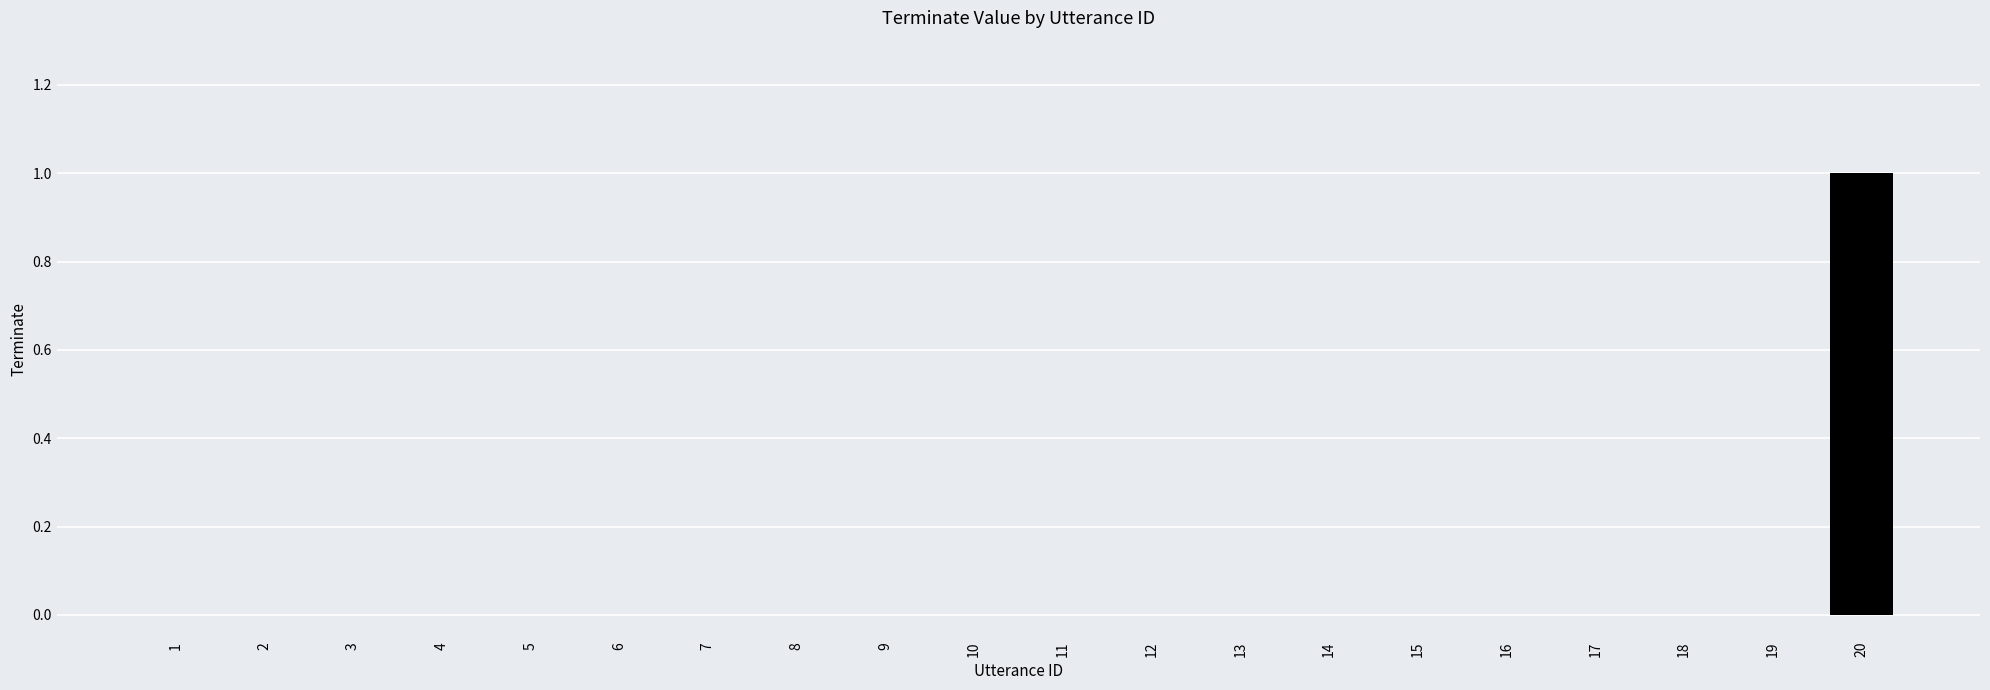

The value at 8 is 0. True or false?

True